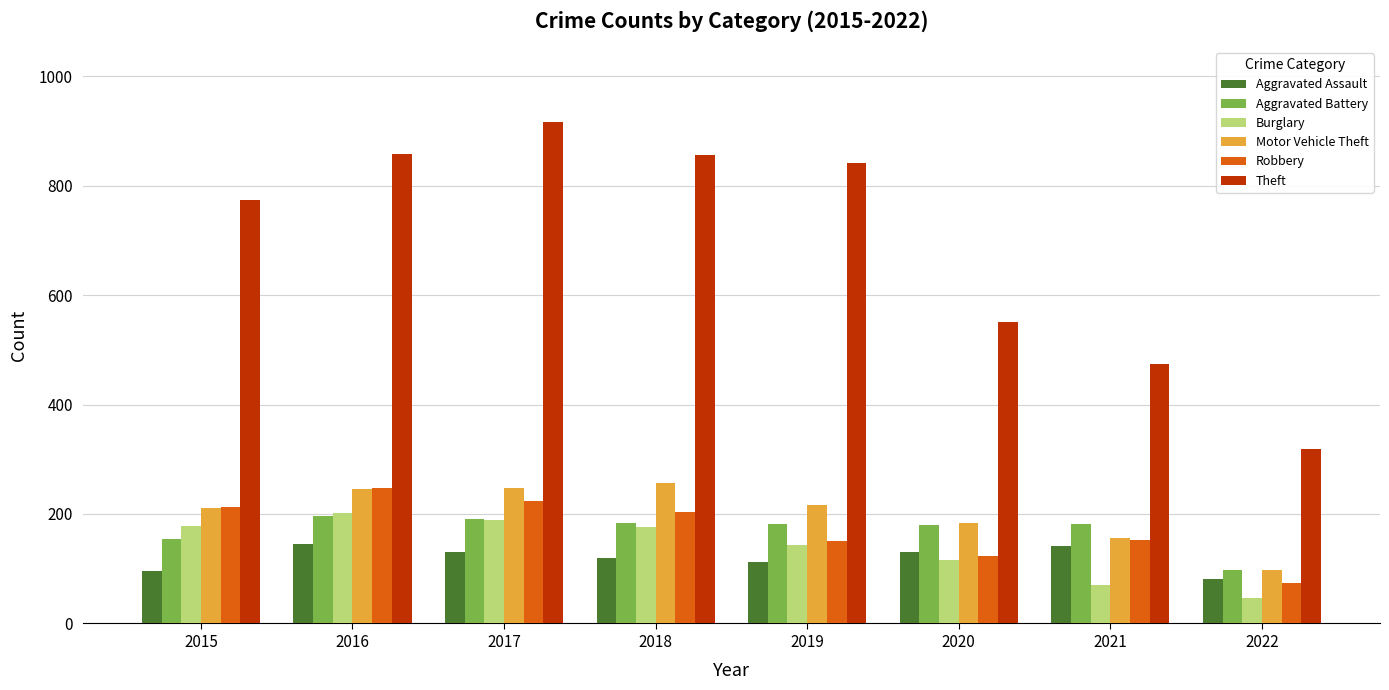

At how many categories does at least one series exceed 573?

5